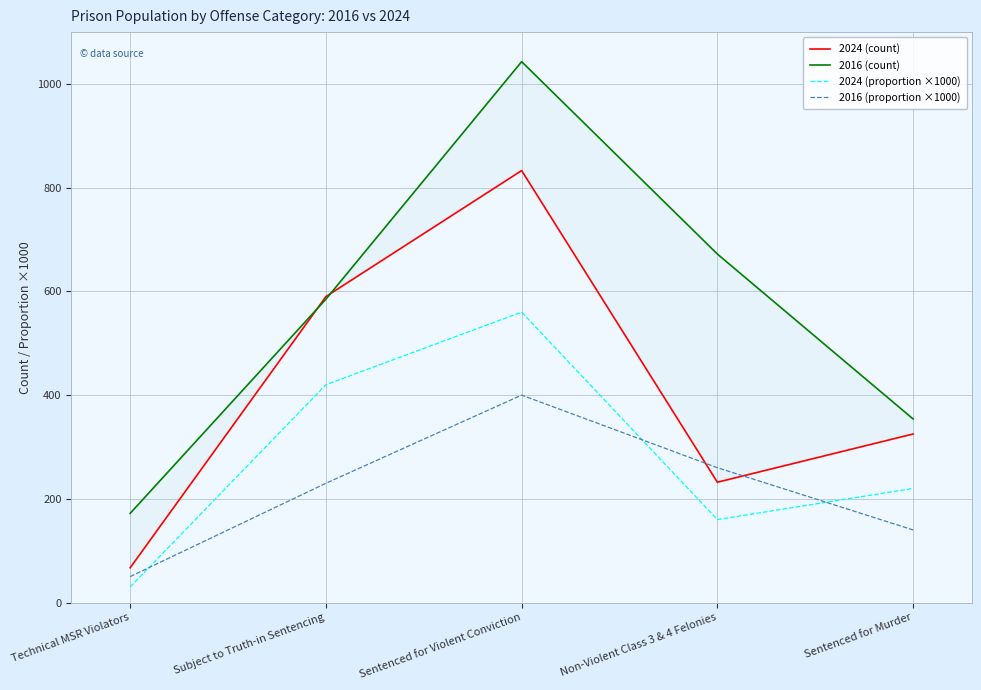

At which label does 2016 (count) first exceed 585?

Sentenced for Violent Conviction